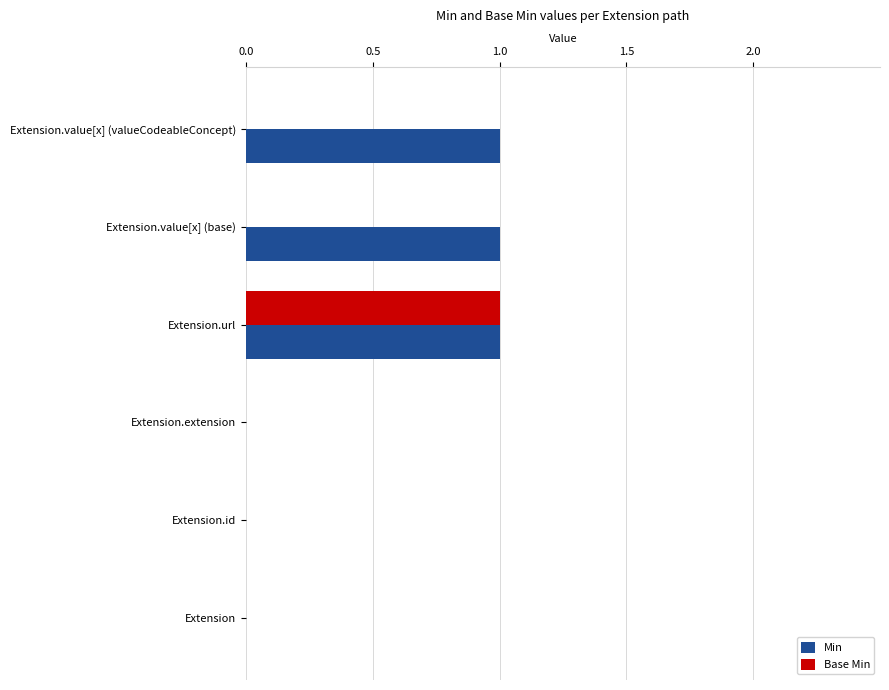

Between Extension.extension and Extension.value[x] (base), which series saw the biggest shift?

Min